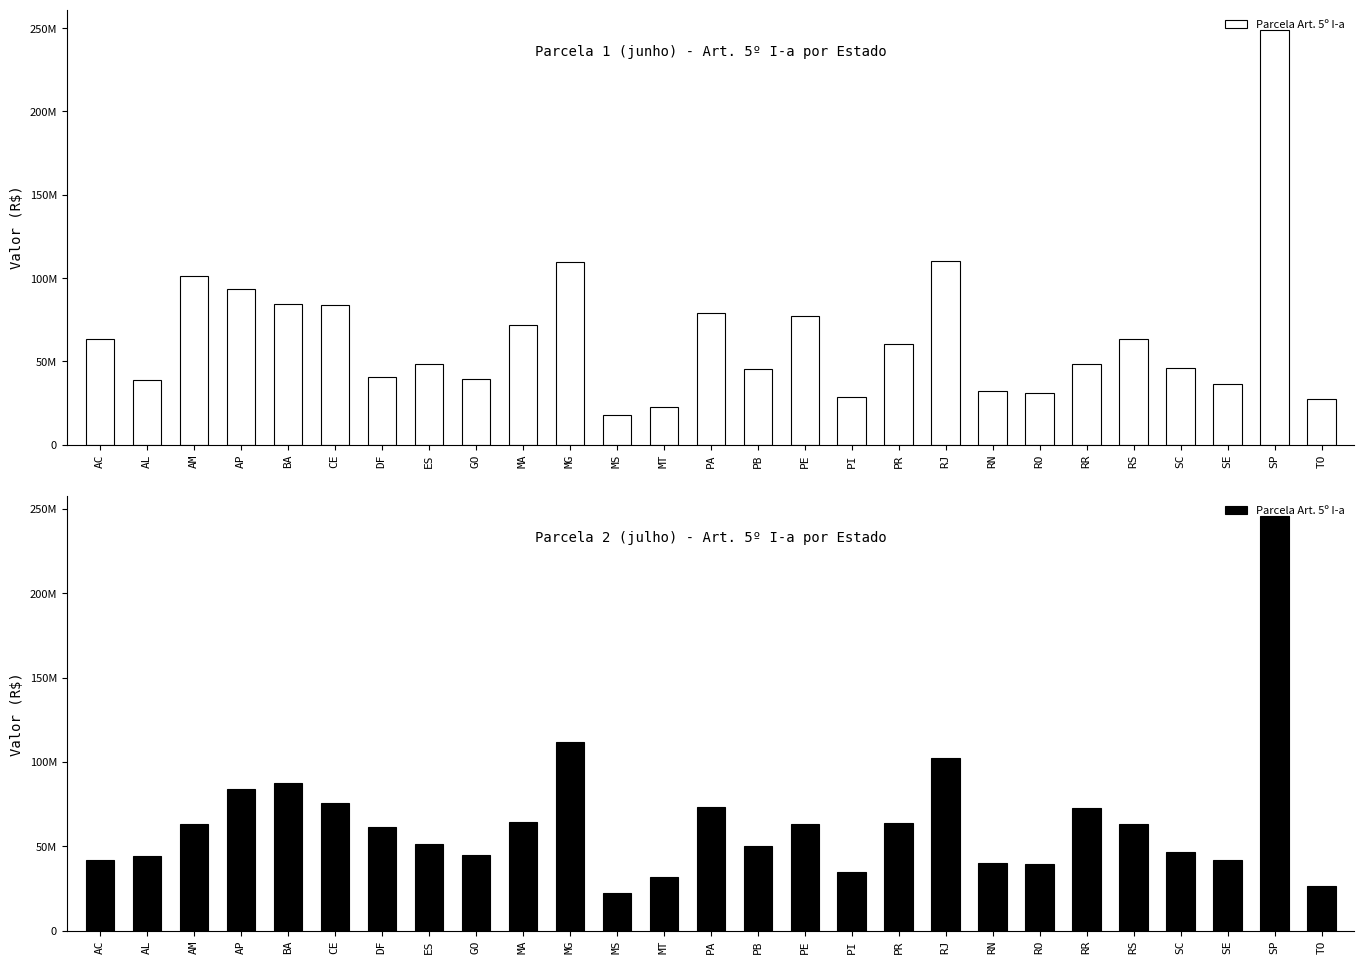

What is the sum of all values?

1750000000.0